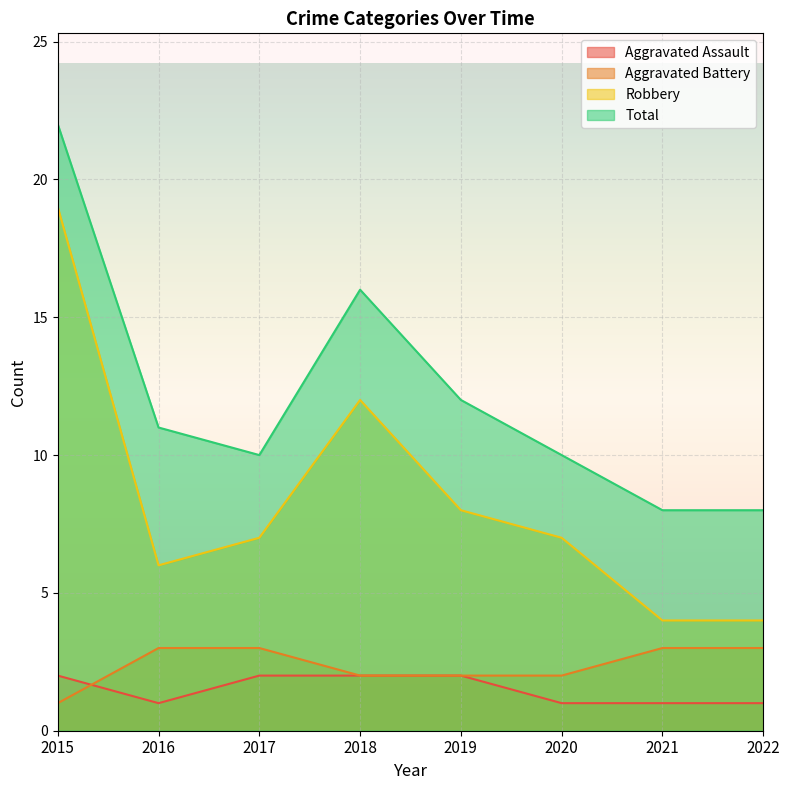

Reading right to left, list all the values displayed in this chart.

Aggravated Assault: 1	1	1	2	2	2	1	2
Aggravated Battery: 3	3	2	2	2	3	3	1
Robbery: 4	4	7	8	12	7	6	19
Total: 8	8	10	12	16	10	11	22